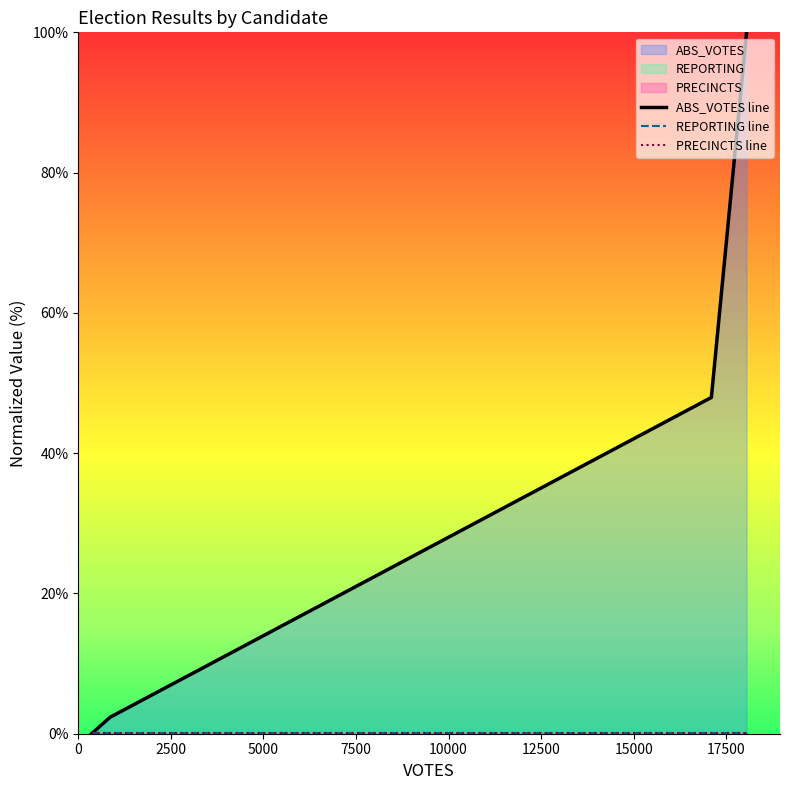

Count the number of data series in this chart.

3